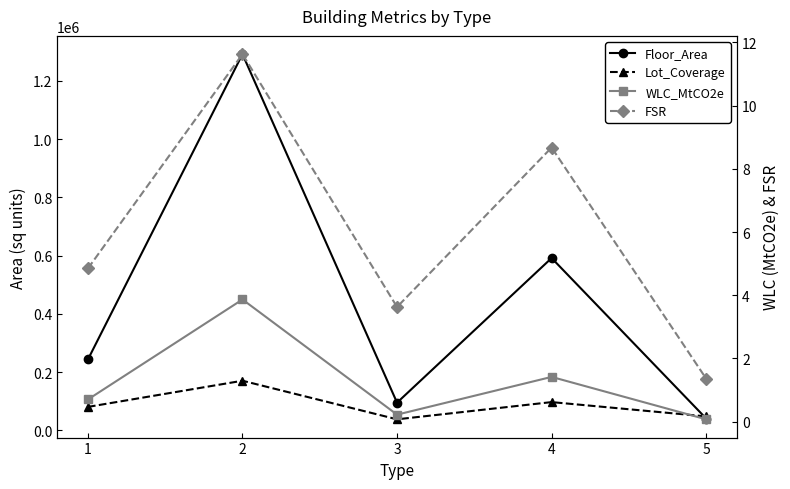

True or false: WLC_MtCO2e has more than 1 interior local peaks.

True